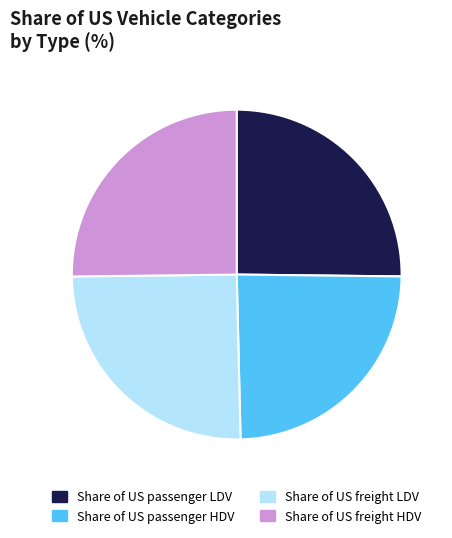

True or false: Share of US freight HDV accounts for 38% of the total.

False